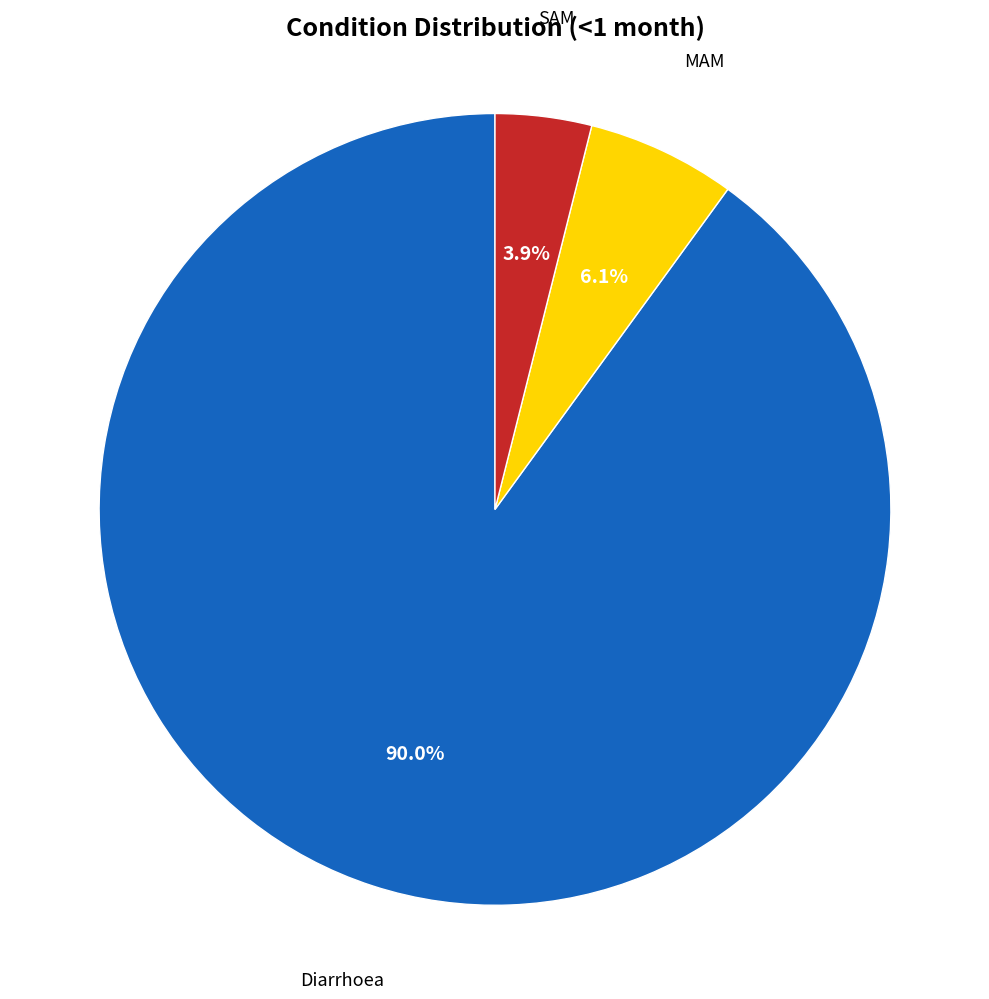

Does any single category account for the majority?

Yes